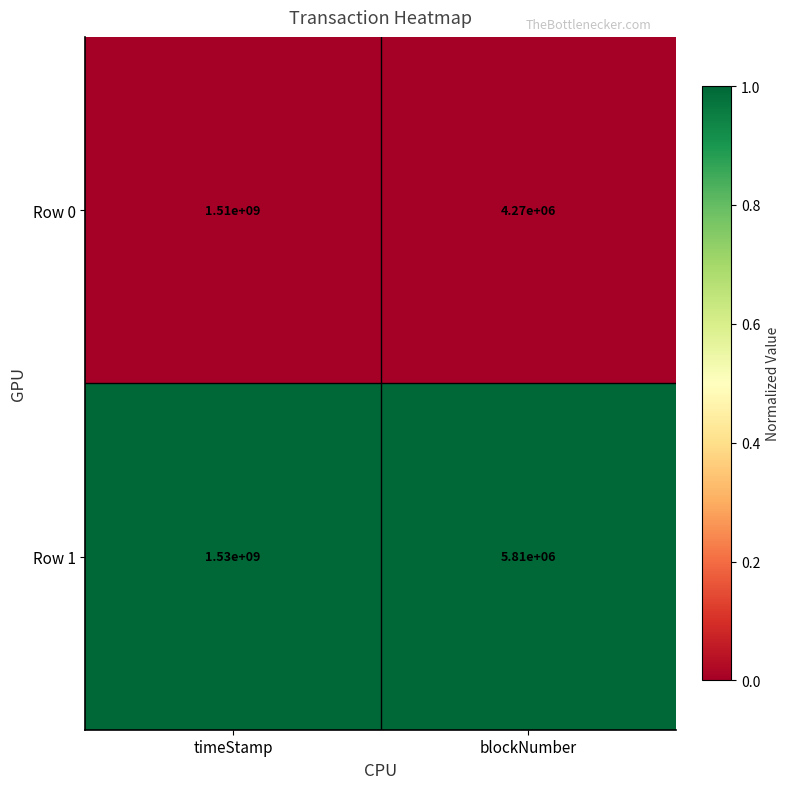

Reading right to left, what are all the values shown in this chart?

Row 0: 4270000	1510000000
Row 1: 5810000	1530000000